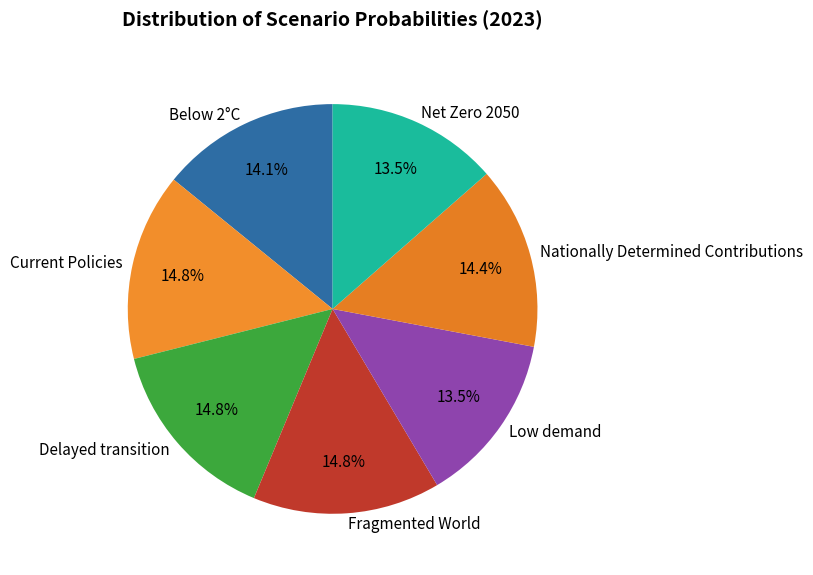

Combined, do Current Policies and Low demand account for over 50%?

No